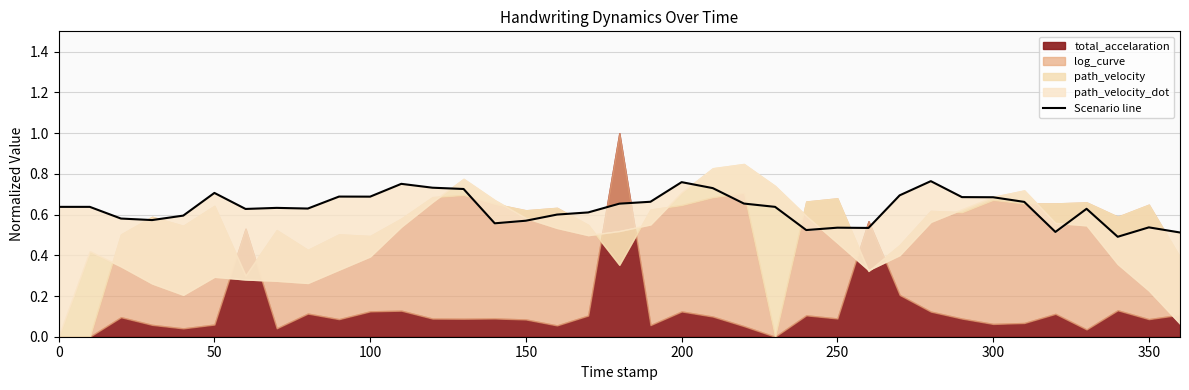

The value at 36 is 0.2. True or false?

False